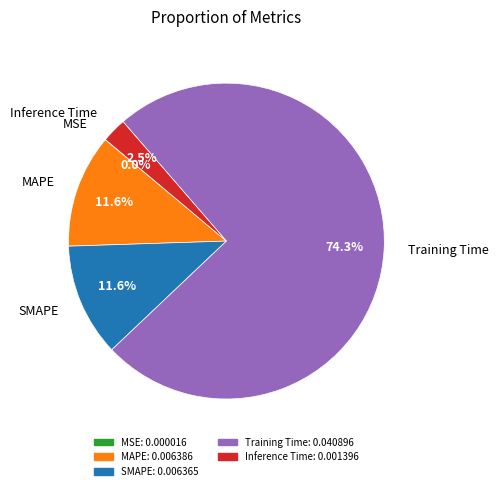

The Training Time slice represents 74% of the pie. True or false?

True